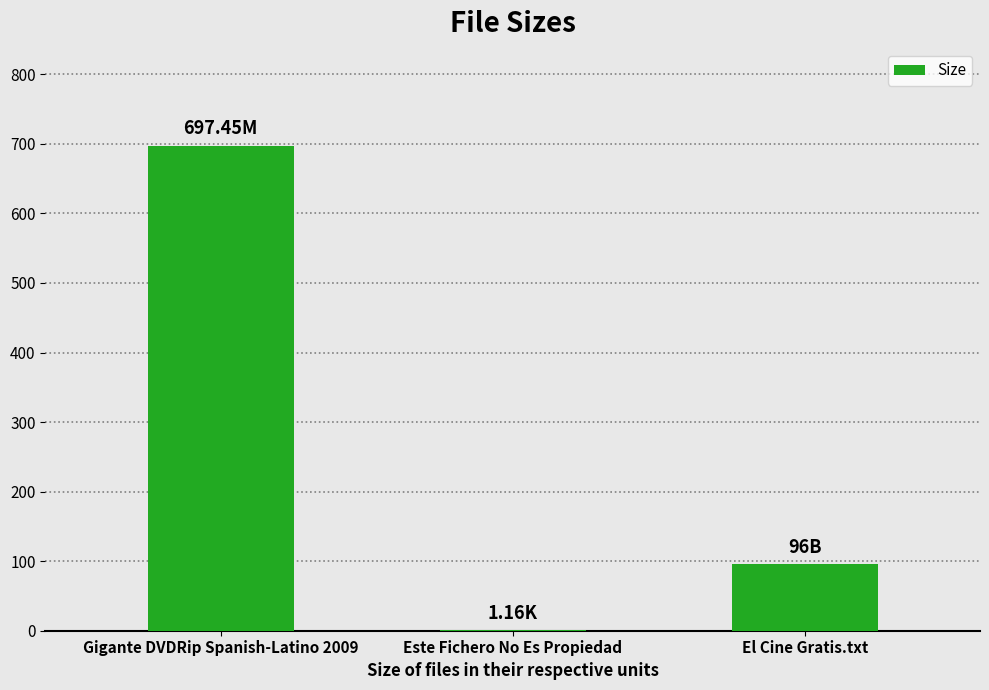

Are the bars horizontal?

No